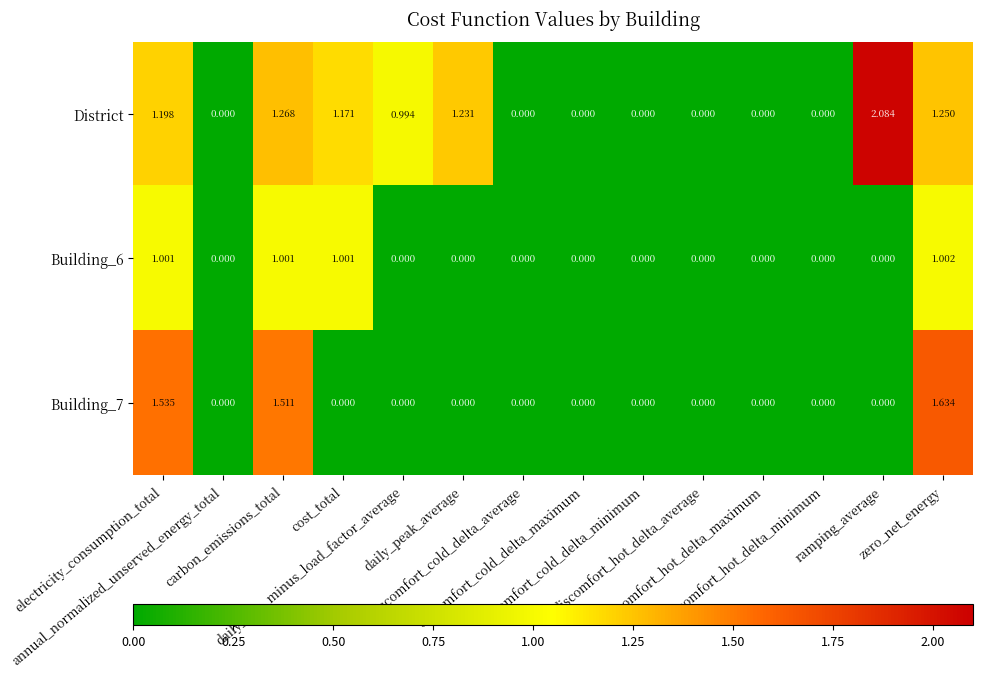

Which series has the largest total across all categories?

District